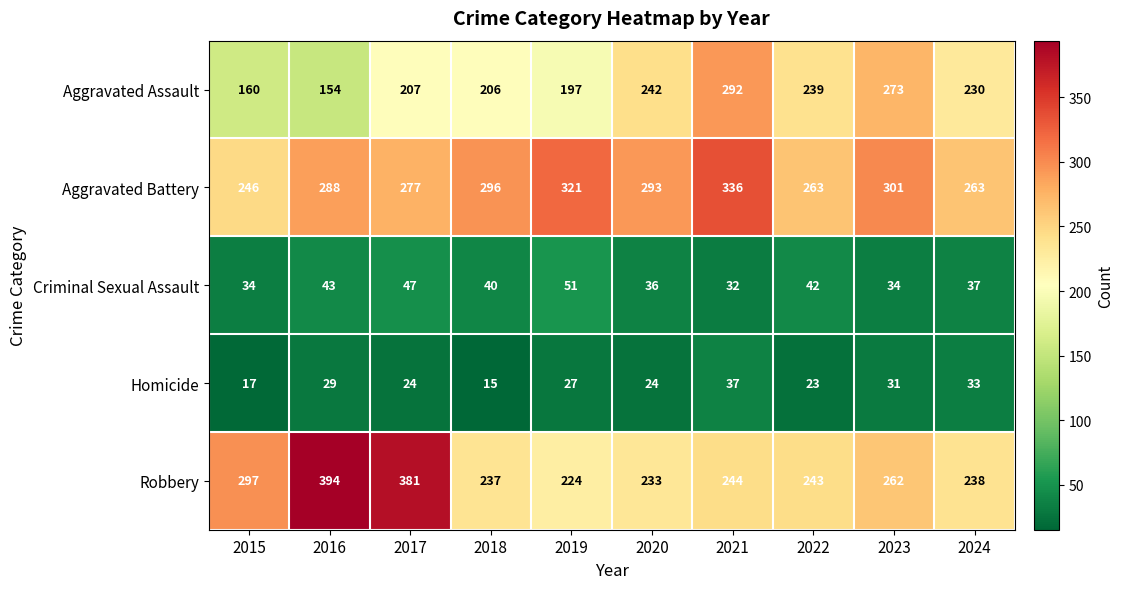

What is the difference between the Homicide values at 2024 and 2017?

9